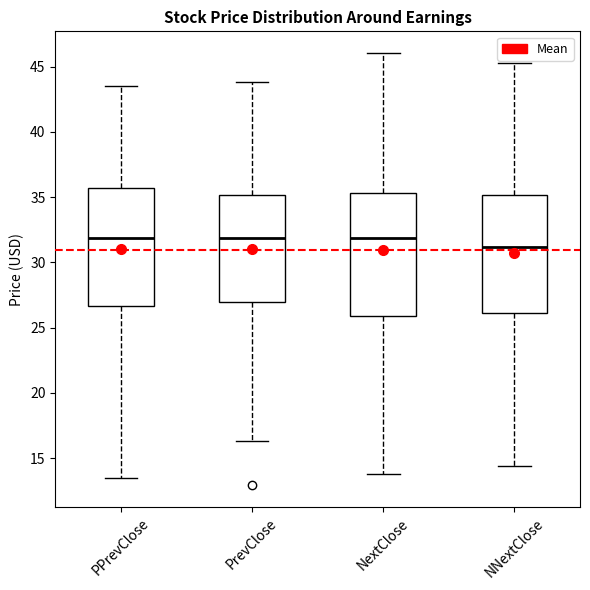

Reading left to right, transcribe this box plot: for each box, give where its median line is, the range the box spans, and where its two whiskers end, as read against the y-axis. The values are not printed on the chart, so give them approximately, as read against the axis.

PPrevClose: median 32.0, box 26.5 to 35.5, whiskers 13.5 to 43.5
PrevClose: median 32.0, box 27.0 to 35.0, whiskers 16.5 to 44.0
NextClose: median 32.0, box 26.0 to 35.5, whiskers 14.0 to 46.0
NNextClose: median 31.0, box 26.0 to 35.0, whiskers 14.5 to 45.5